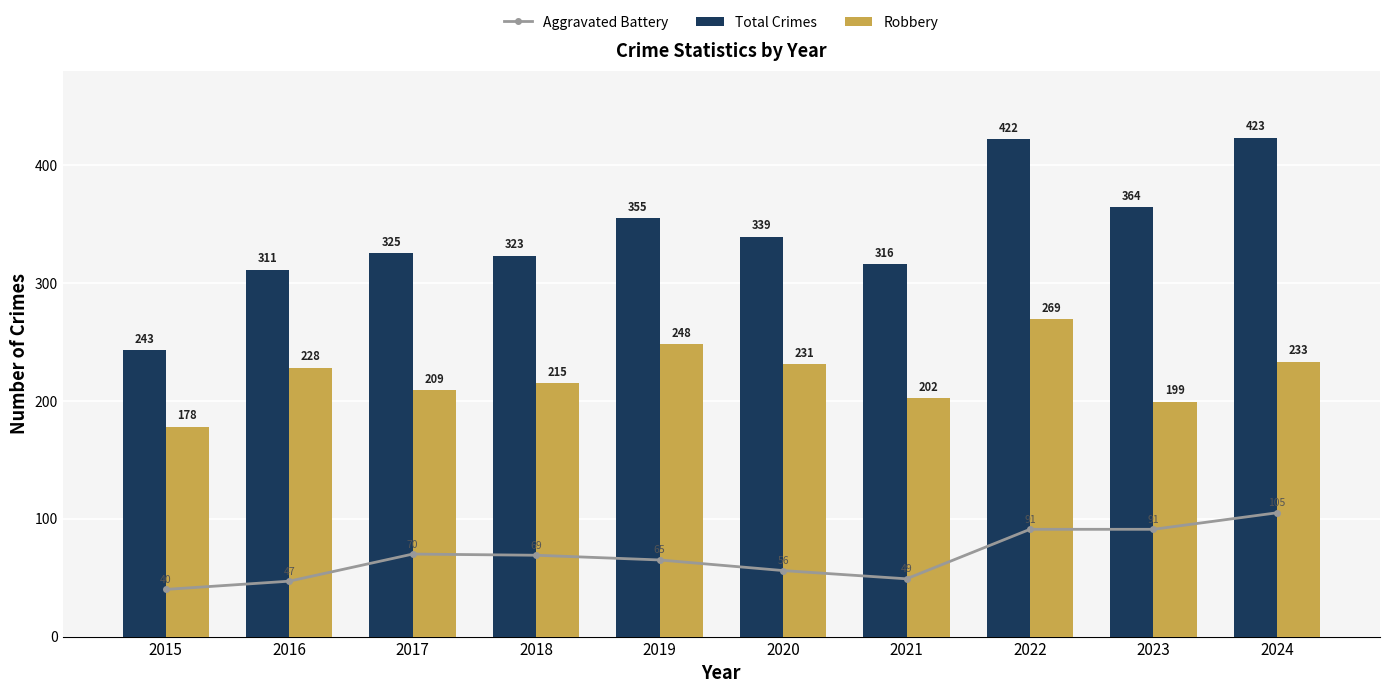

What is the difference between the maximum and second lowest values in the Aggravated Battery series?

58